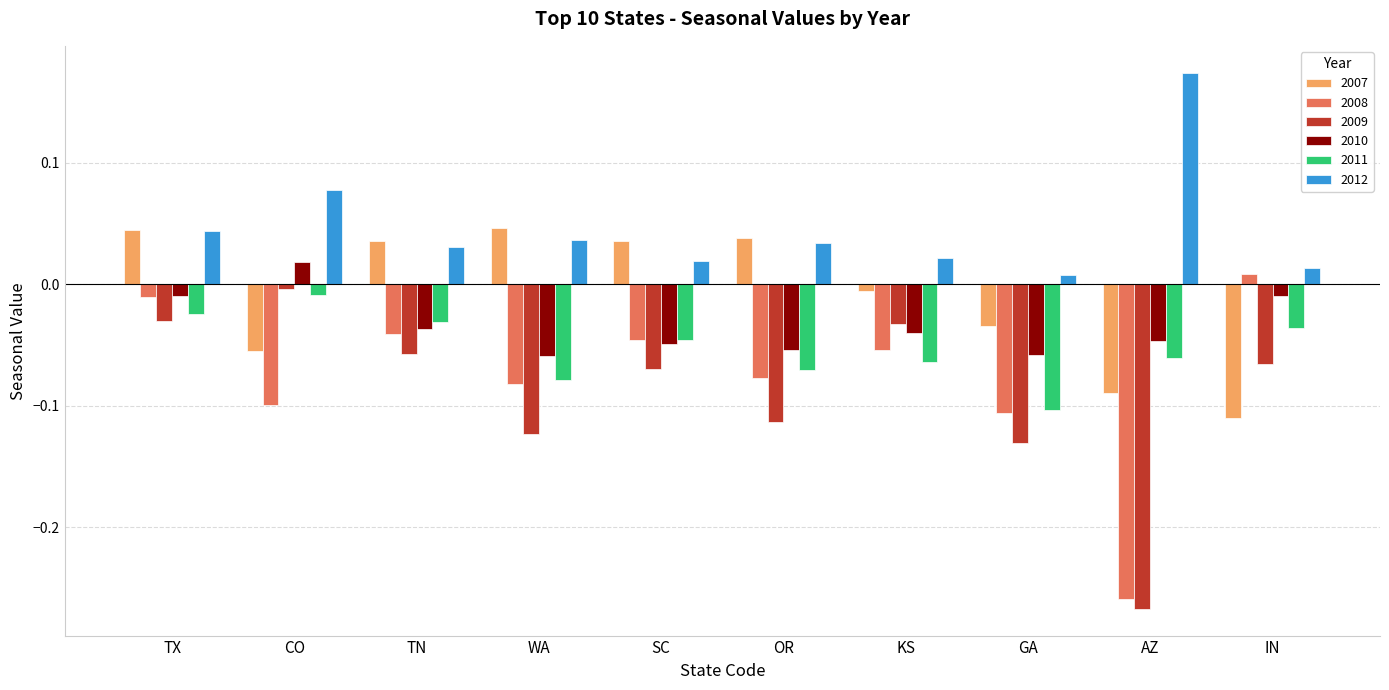

Count the 2010 values in the range 0 to 1.

1